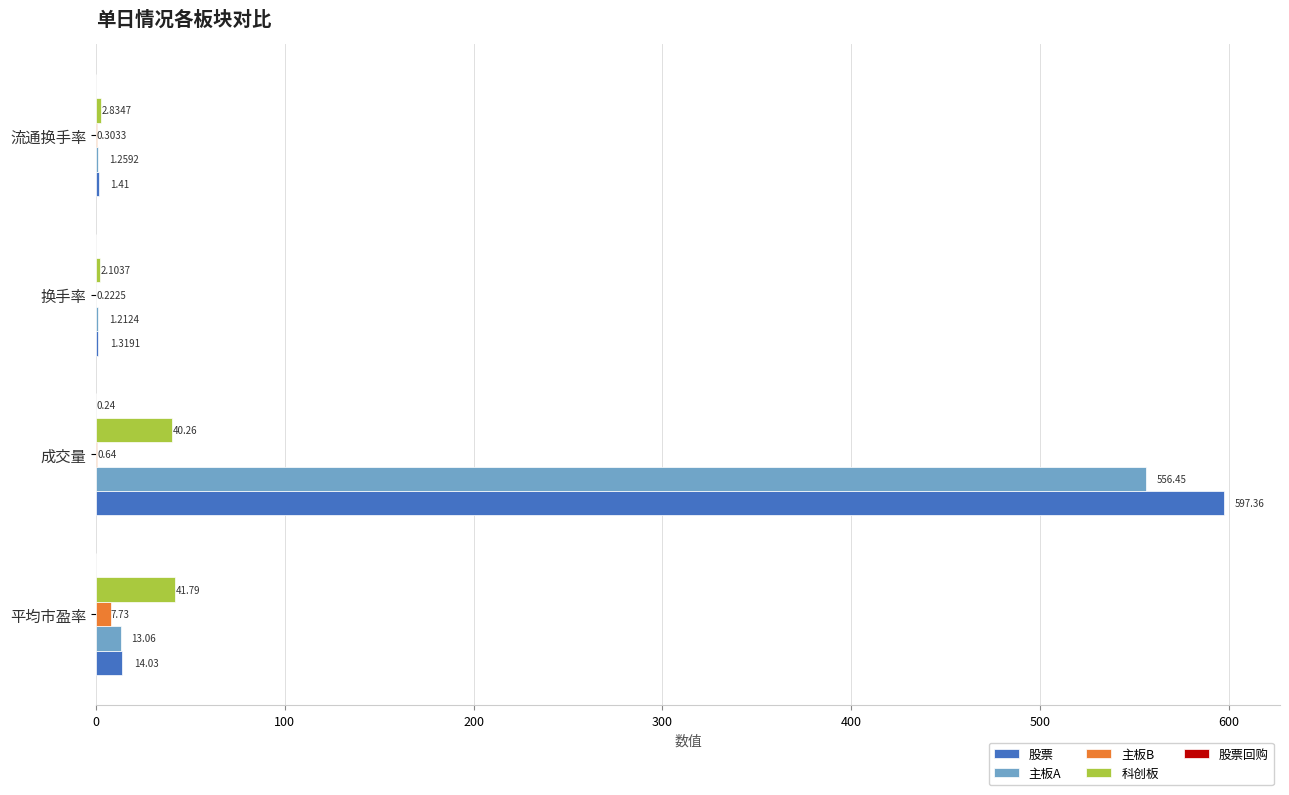

Between 换手率 and 流通换手率, which series saw the biggest shift?

科创板